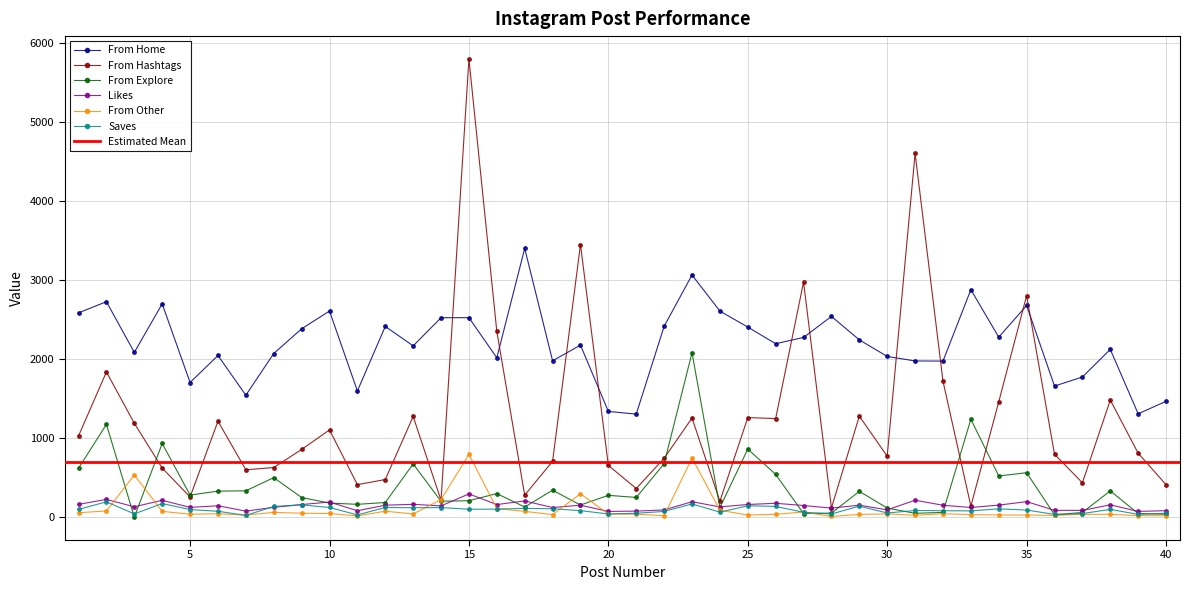

At which category does From Hashtags reach its first local valley?

5